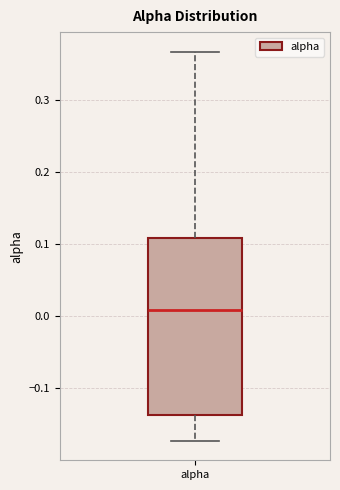

Read this box plot against the y-axis: the position of the median line, the range covered by the box, and the ends of both whiskers. The values are not printed on the chart, so give them approximately, as read against the axis.

median 0.01, box -0.14 to 0.11, whiskers -0.17 to 0.37